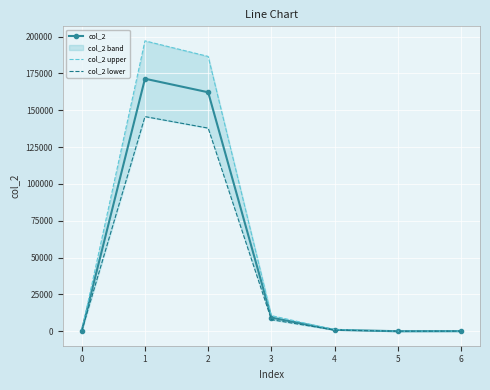

The value of col_2 upper at 6 is 75.6. True or false?

True